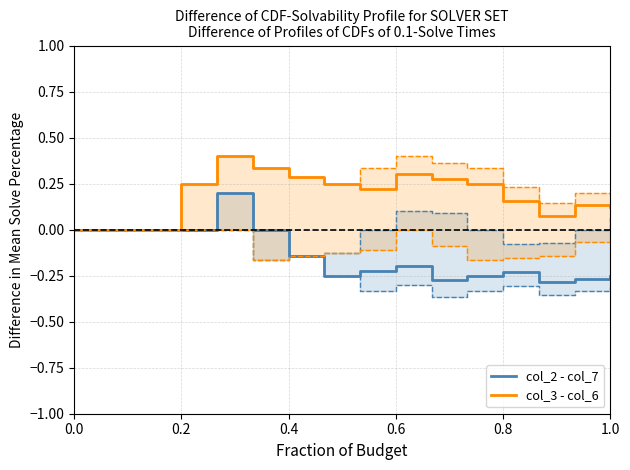

True or false: col_2 - col_7 has a value of -0.2 at 0.6.

True